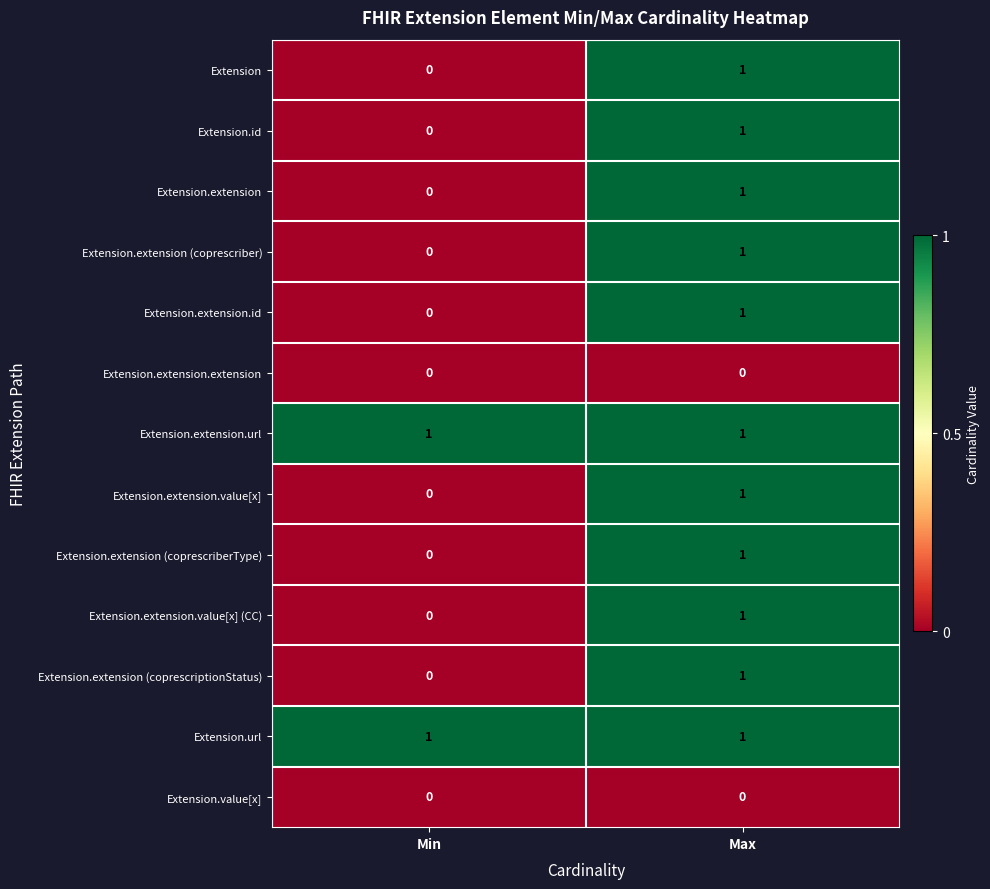

Reading right to left, list all the values displayed in this chart.

Extension: Max=1	Min=0
Extension.id: Max=1	Min=0
Extension.extension: Max=1	Min=0
Extension.extension (coprescriber): Max=1	Min=0
Extension.extension.id: Max=1	Min=0
Extension.extension.extension: Max=0	Min=0
Extension.extension.url: Max=1	Min=1
Extension.extension.value[x]: Max=1	Min=0
Extension.extension (coprescriberType): Max=1	Min=0
Extension.extension.value[x] (CC): Max=1	Min=0
Extension.extension (coprescriptionStatus): Max=1	Min=0
Extension.url: Max=1	Min=1
Extension.value[x]: Max=0	Min=0